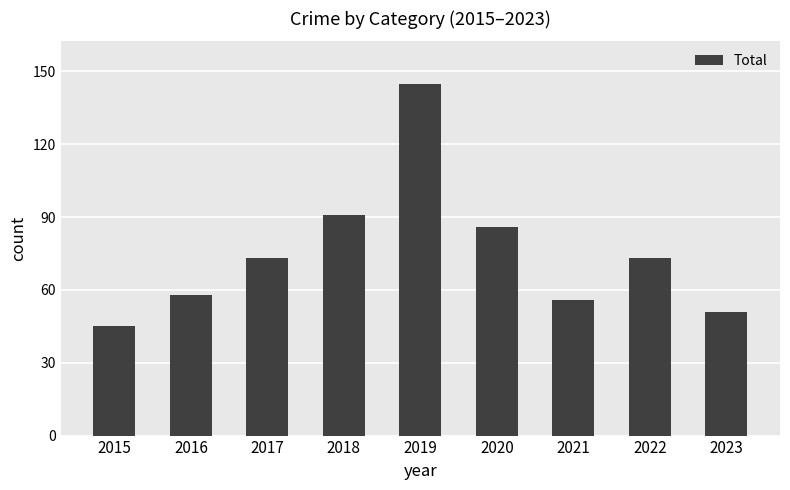

Where is the data nearest to the value 95?

2018